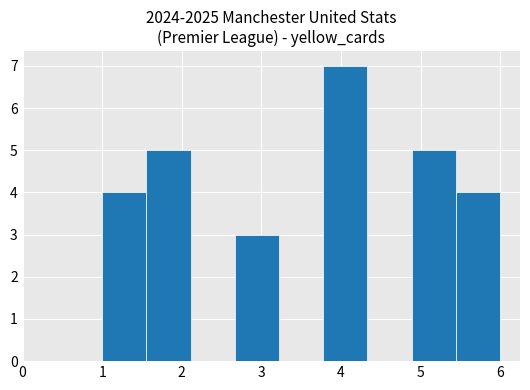

Over which range of the x-axis is the bar tallest?

3.8 to 4.3